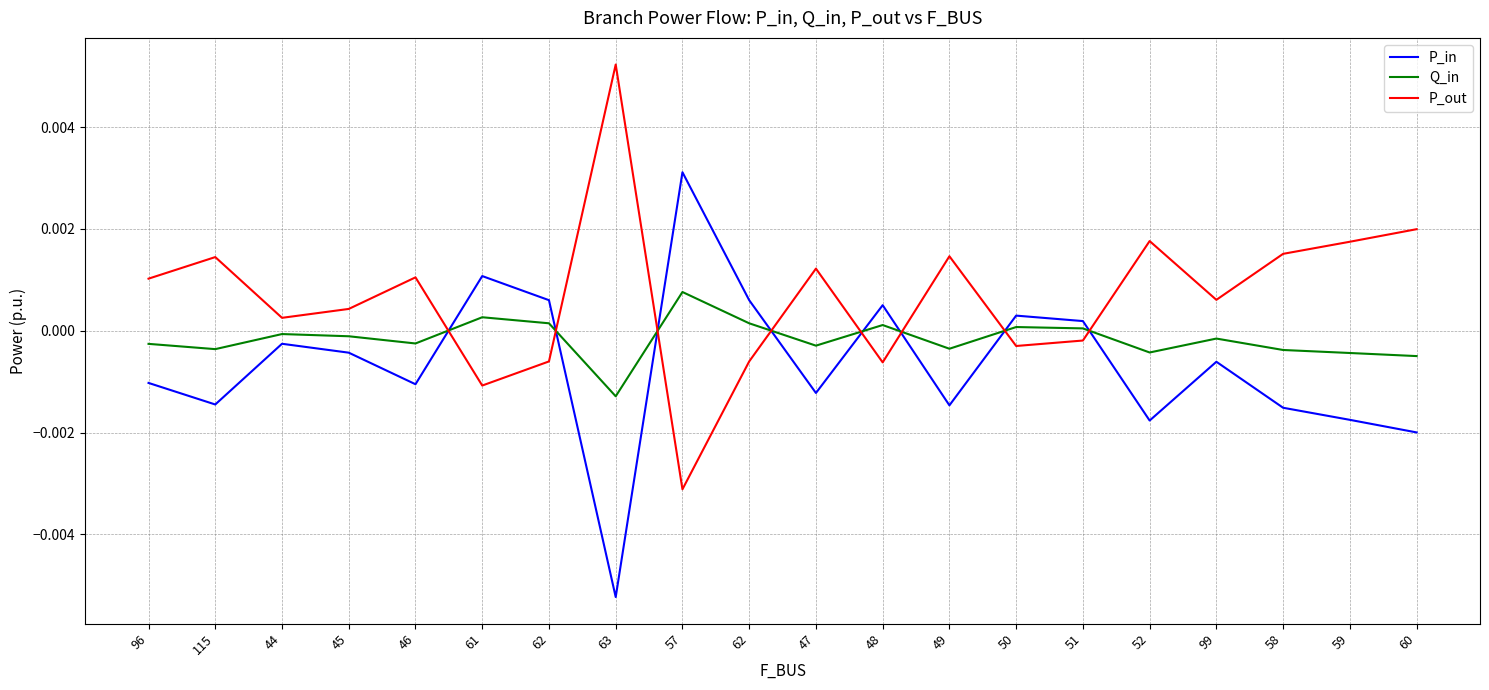

Is this an area chart (filled region under the line)?

No